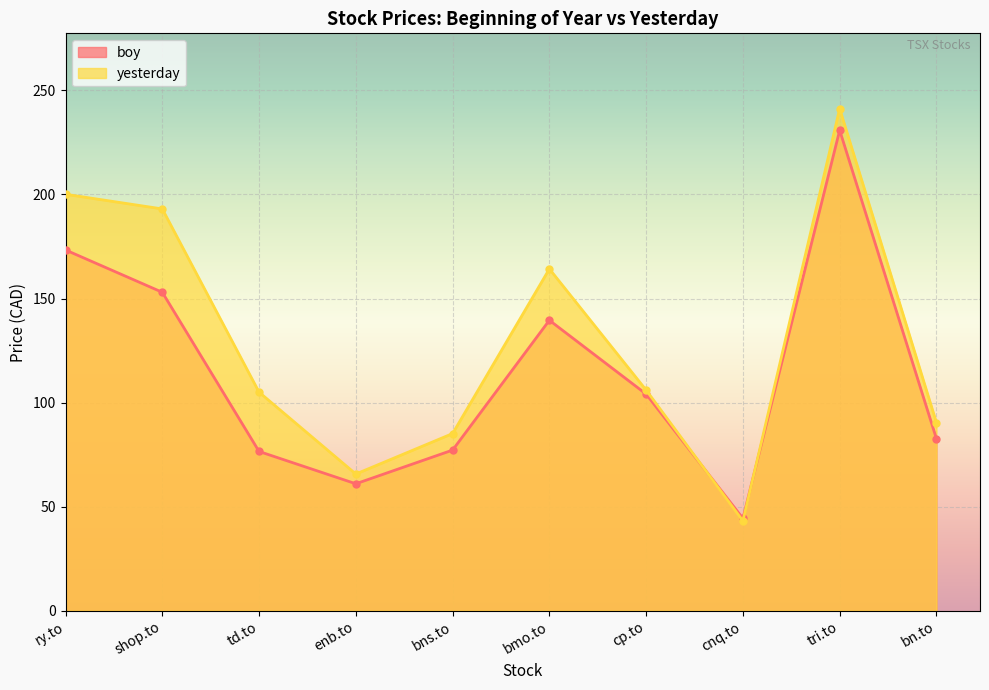

In boy, how many points are higher than both neighbors (excluding endpoints)?

2